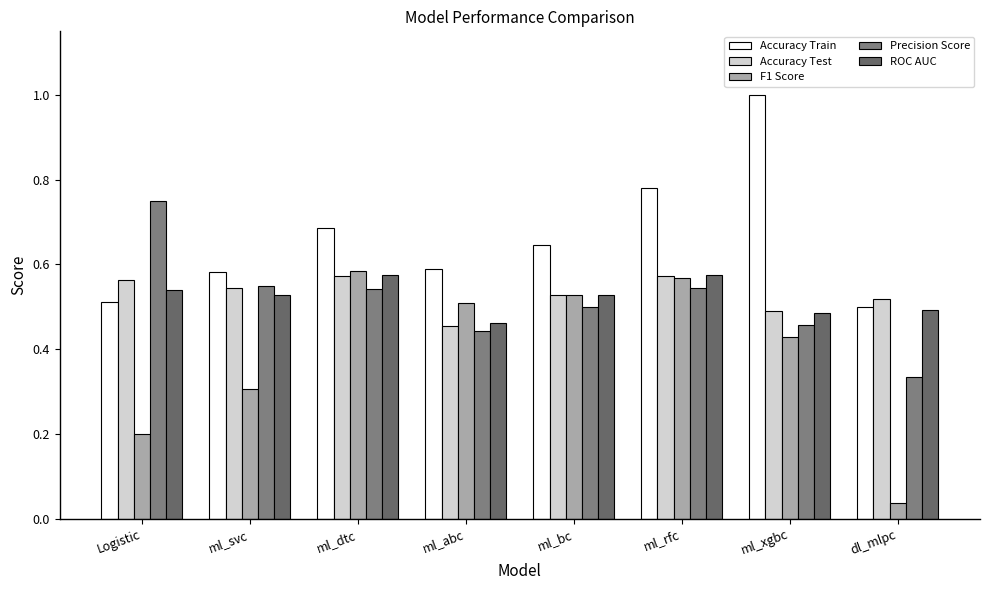

Are the bars grouped side by side (vs. stacked)?

Yes